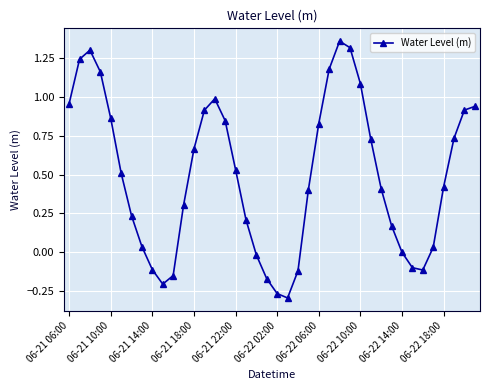

How many series are shown in this chart?

1